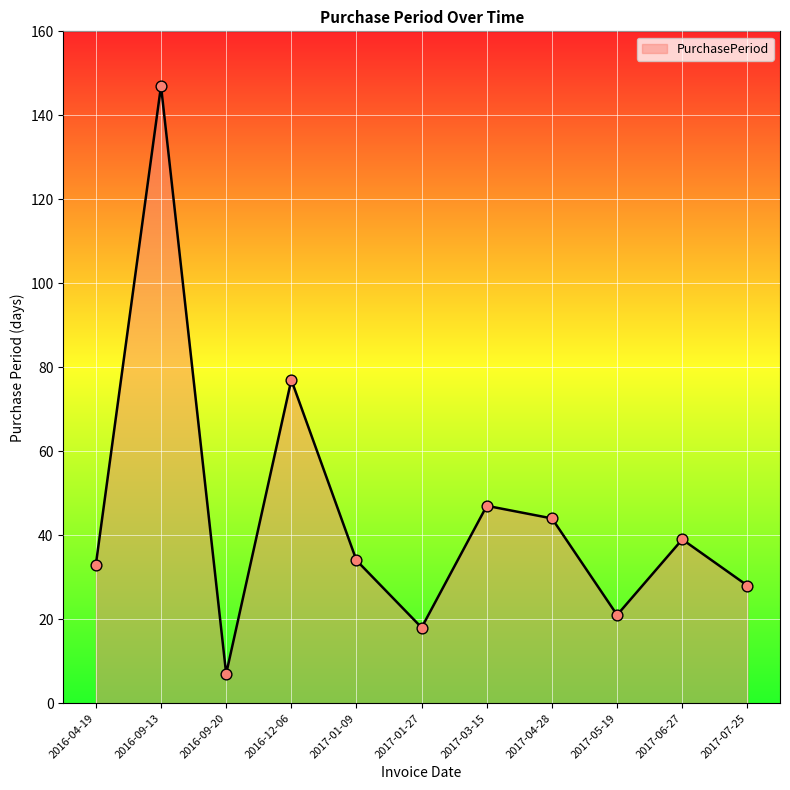

Between 2017-07-25 and 2017-05-19, which is larger?

2017-07-25